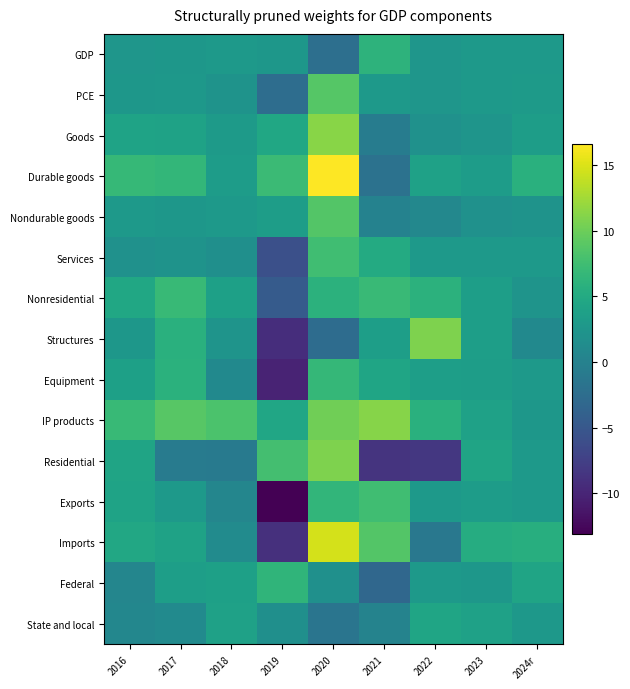

What is the difference between the highest and lowest values at 2023?

3.4